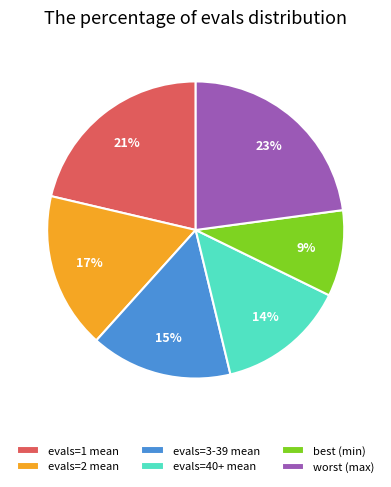

Which has a higher value, evals=40+ mean or best (min)?

evals=40+ mean